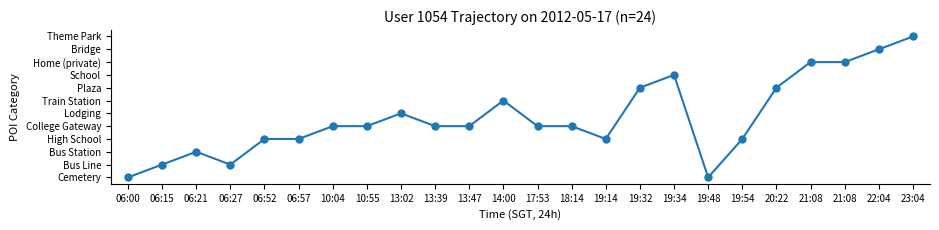

What is the difference between the second highest and minimum values?

10